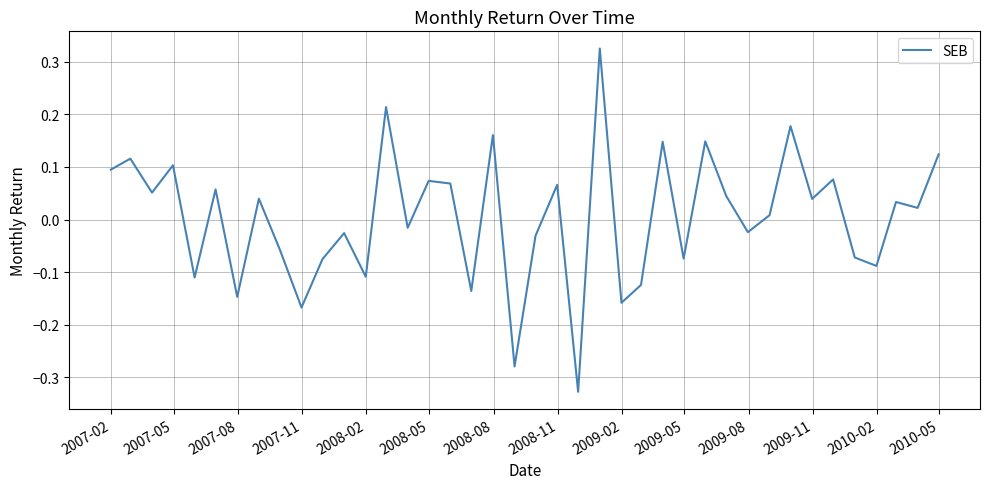

What is the difference between the maximum and second lowest values?

0.6